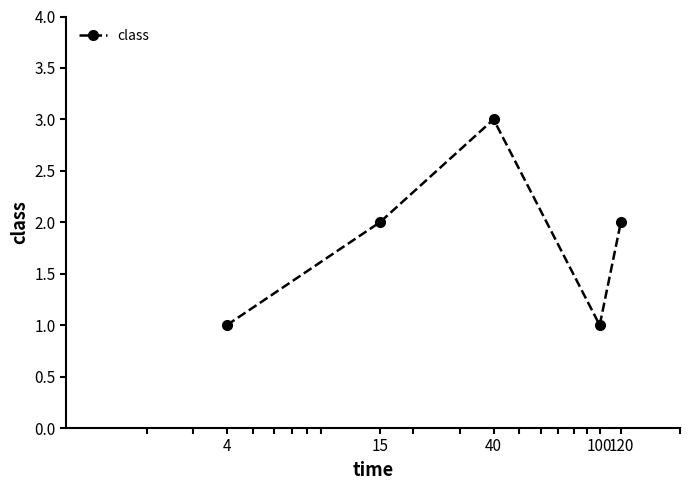

What is the value of the 4th point from the left?

1